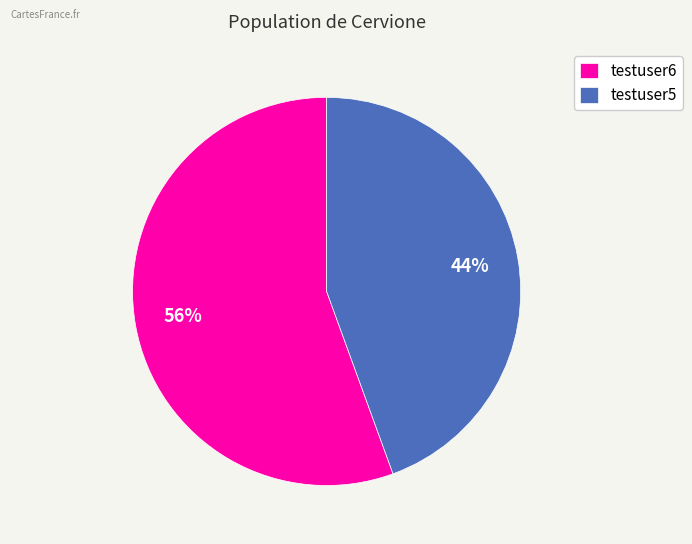

To the nearest percent, what portion does testuser5 represent?

44%